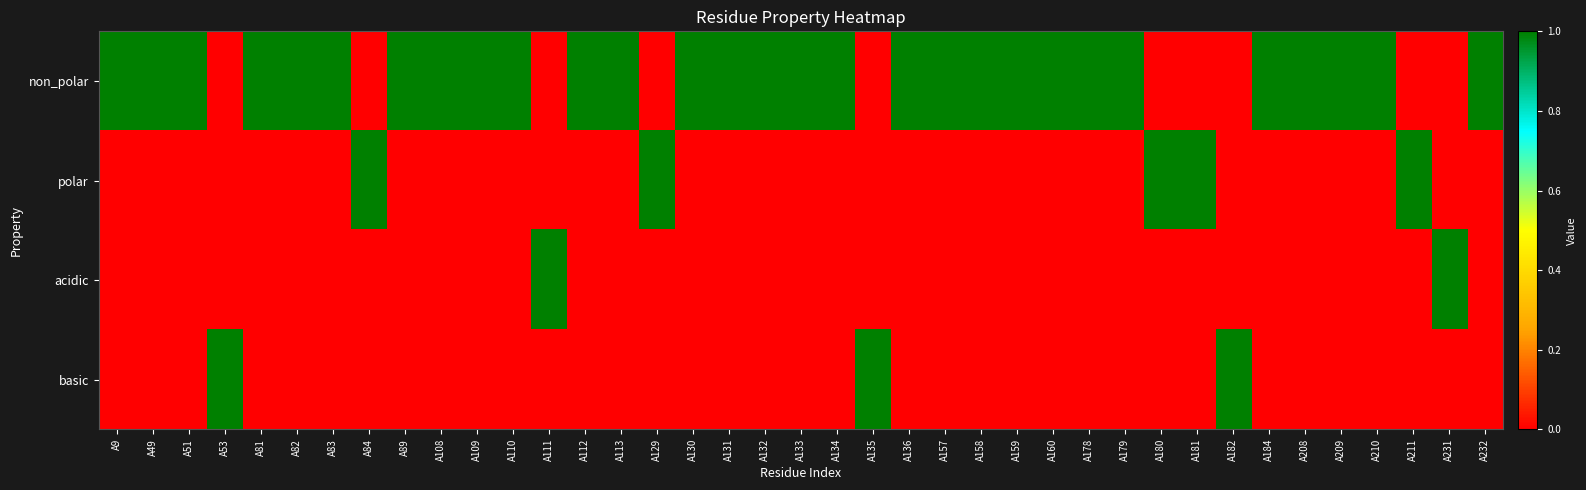

Between A83 and A178, which is larger?

A83